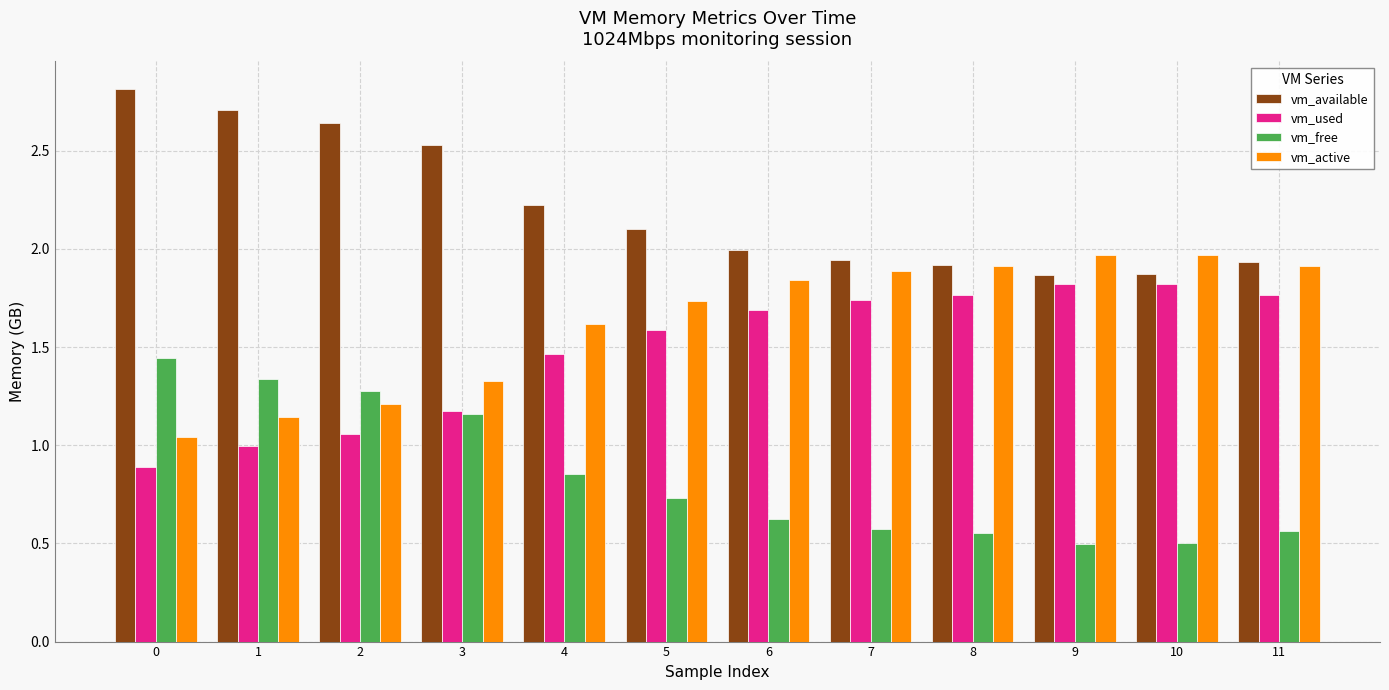

The vm_used series shows 1.4 at 0. True or false?

False